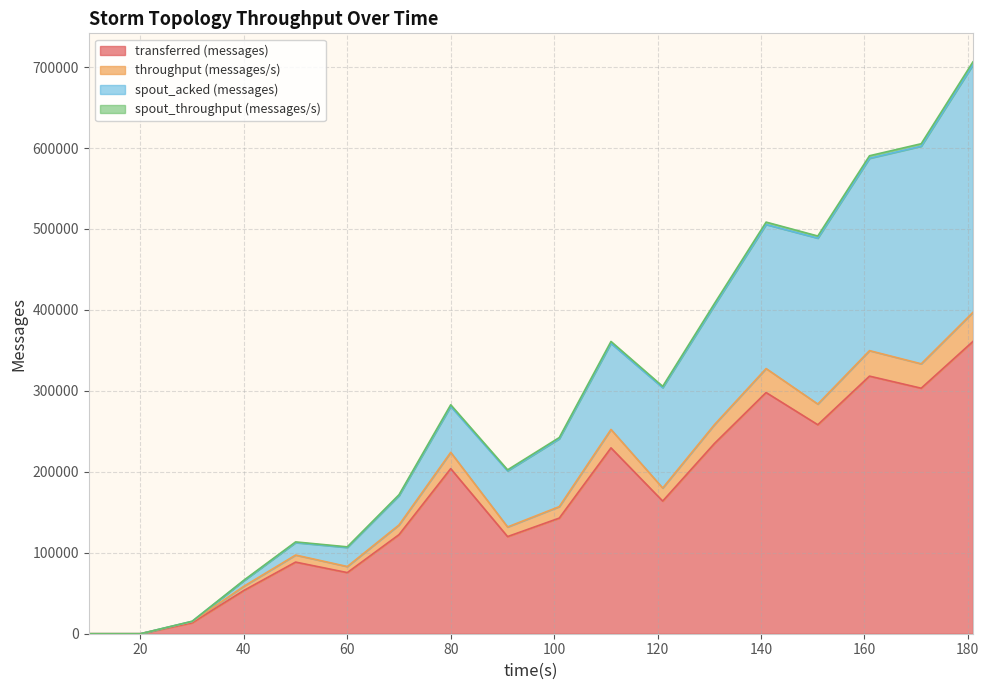

What is the value of the transferred (messages) point at the 4th from the left?

53460